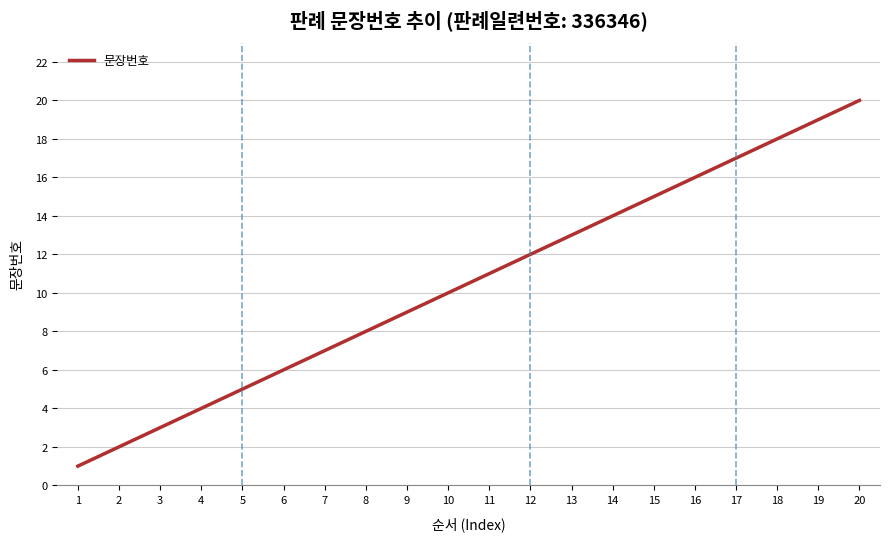

How many lines are shown in the chart?

1